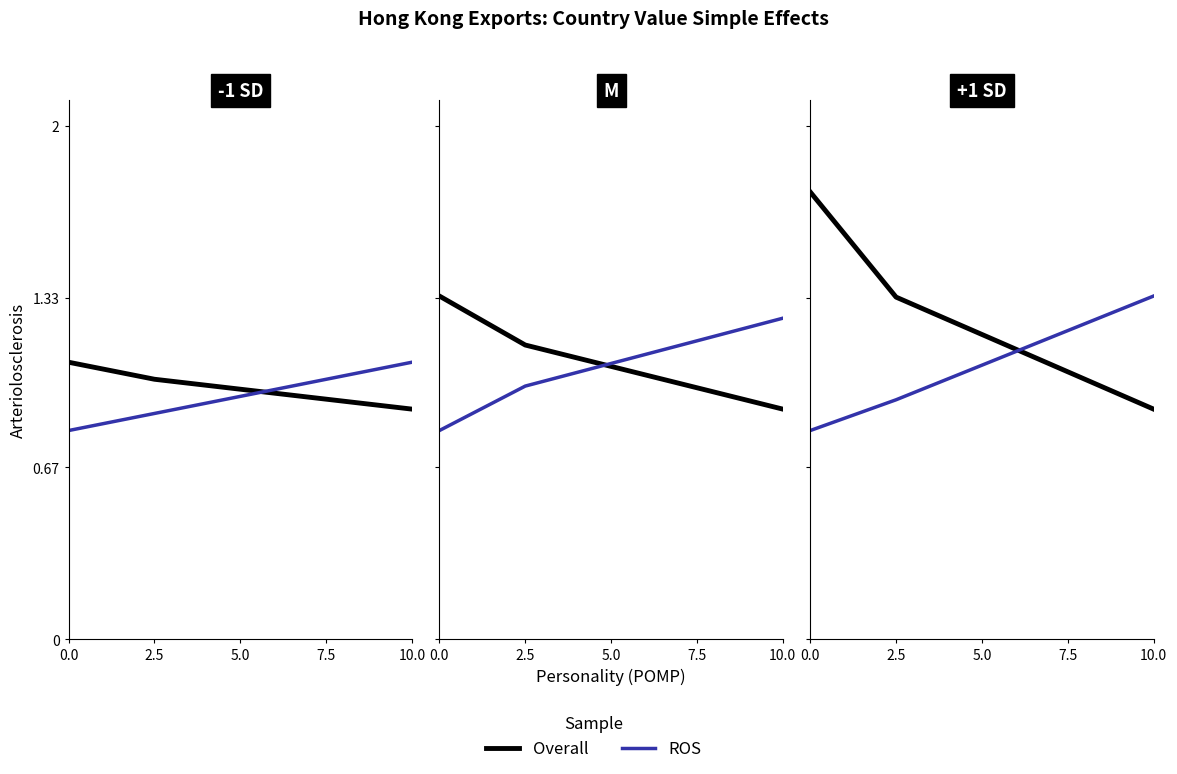

Is the value of Overall at 0.0 greater than the value of ROS at 2.5?

Yes